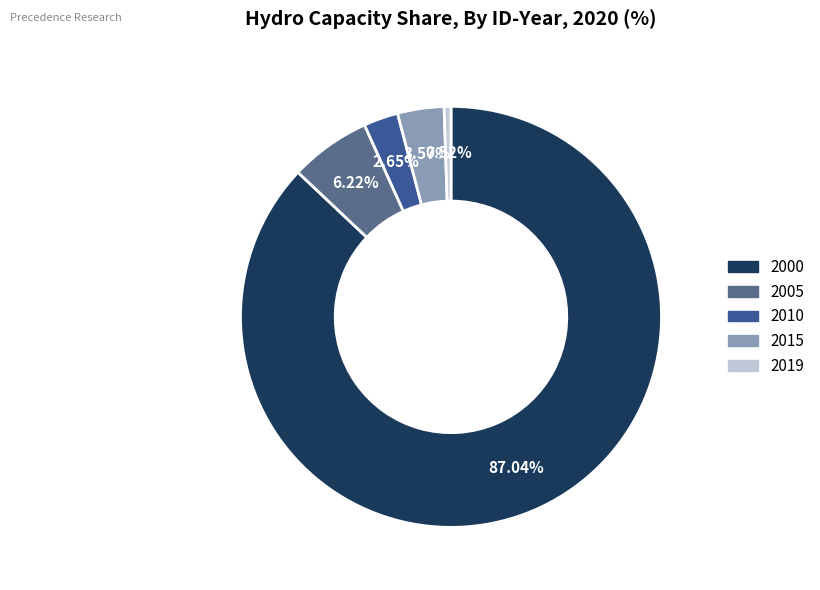

To the nearest percent, what portion does 2000 represent?

87%